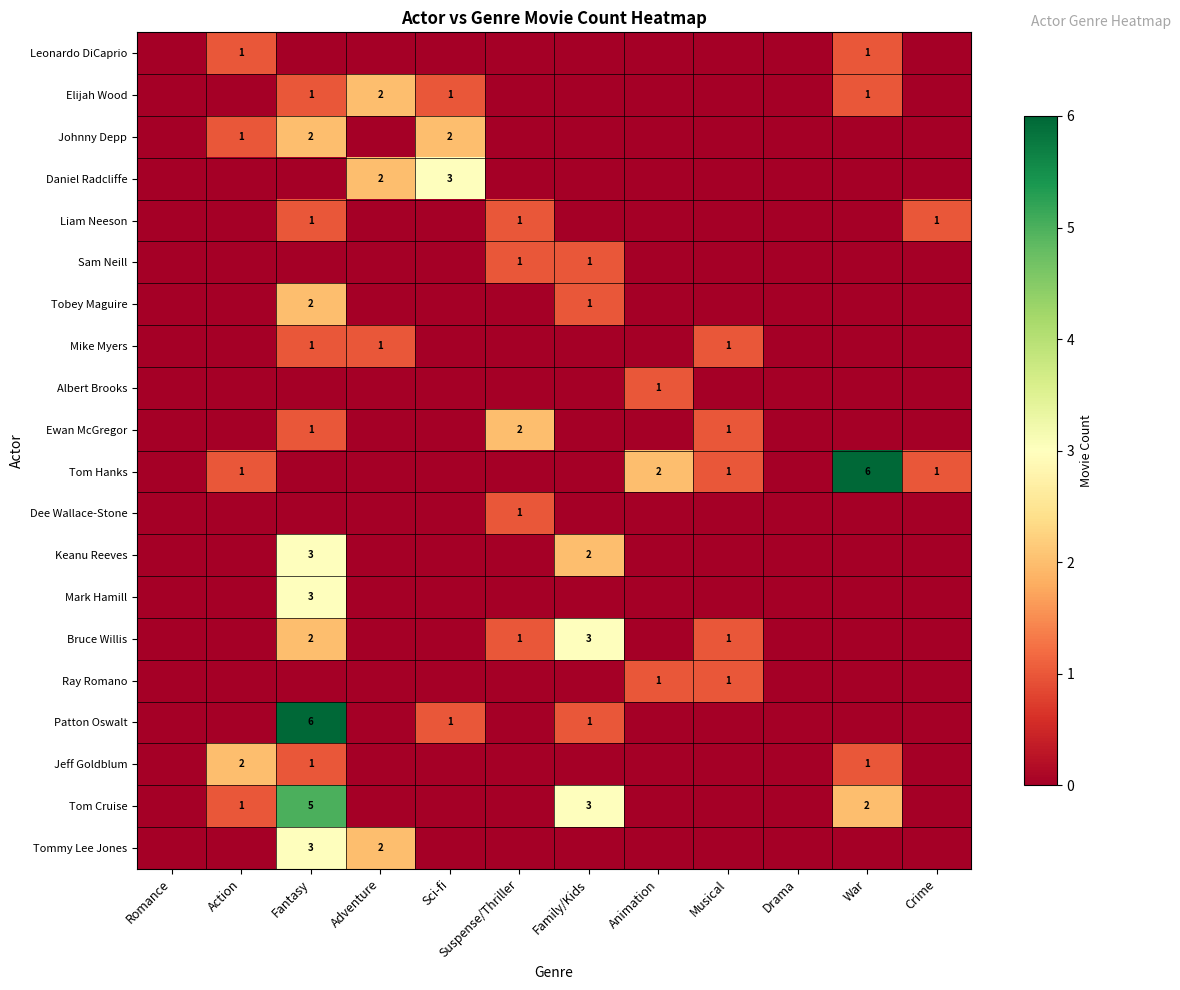

True or false: Mike Myers has a value of 1 at Fantasy.

True